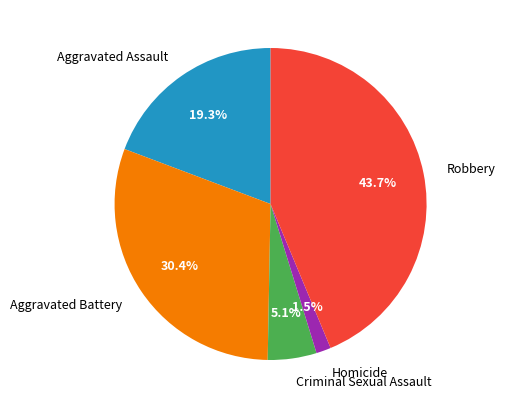

Between Homicide and Criminal Sexual Assault, which is larger?

Criminal Sexual Assault